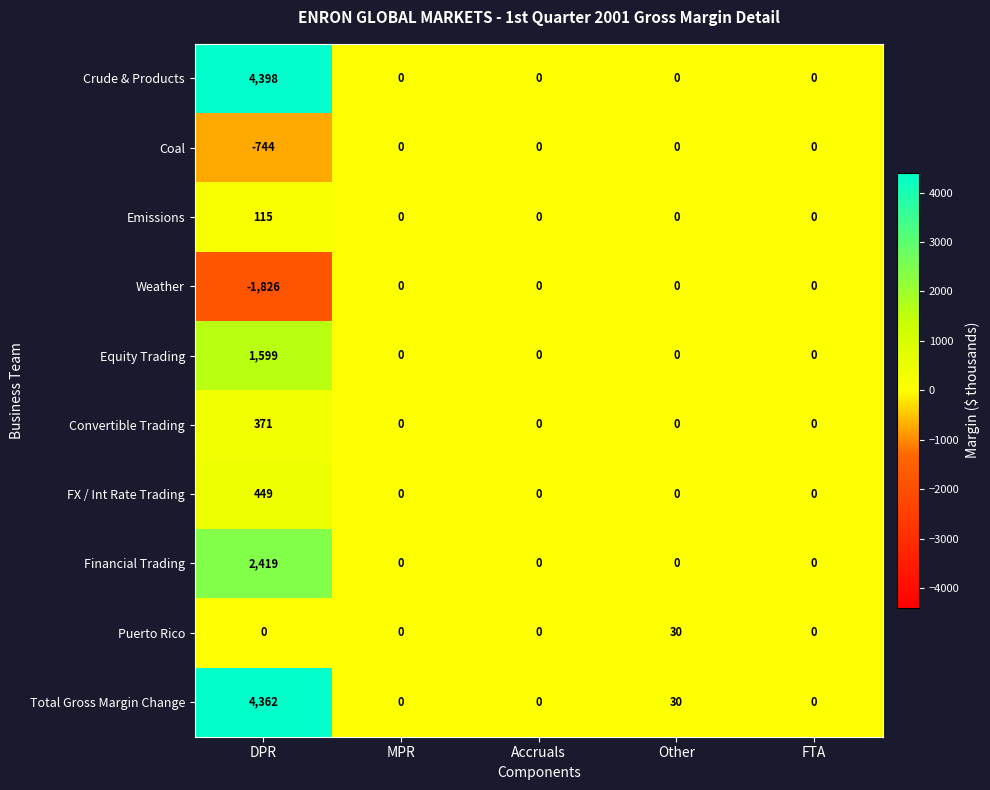

At which category does the chart reach its peak across all series?

DPR